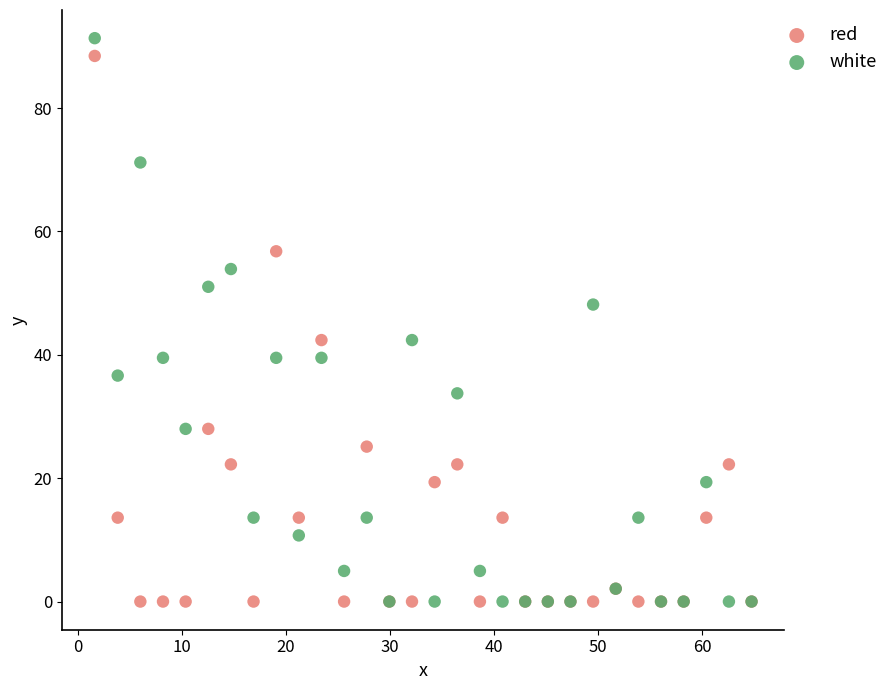

Which series has the largest Y range (max minus min)?

white